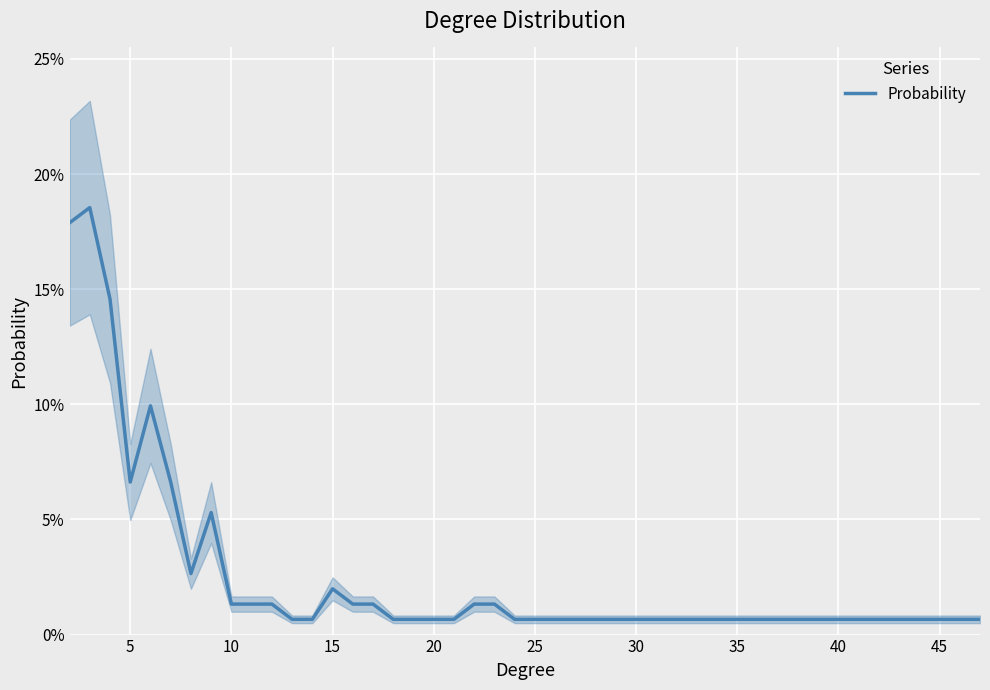

What is the sum of all values?

1.0